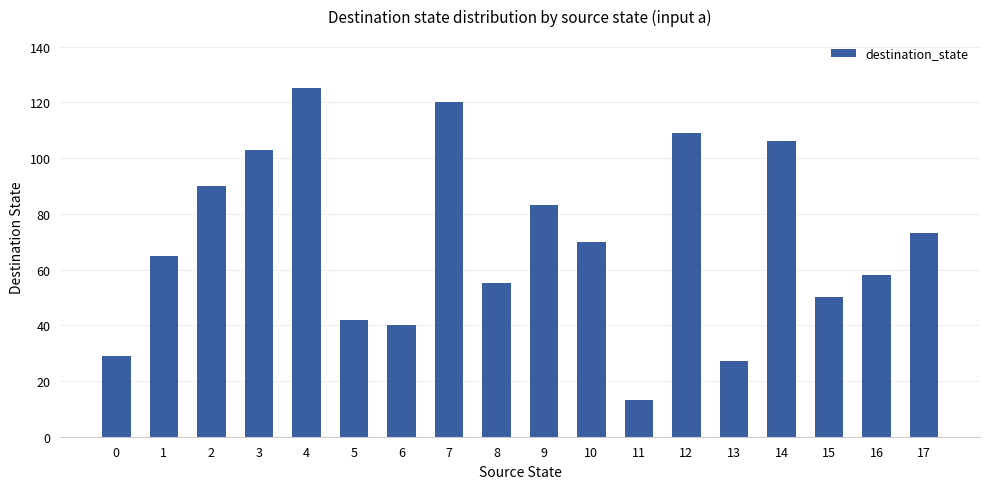

Between 14 and 7, which is larger?

7